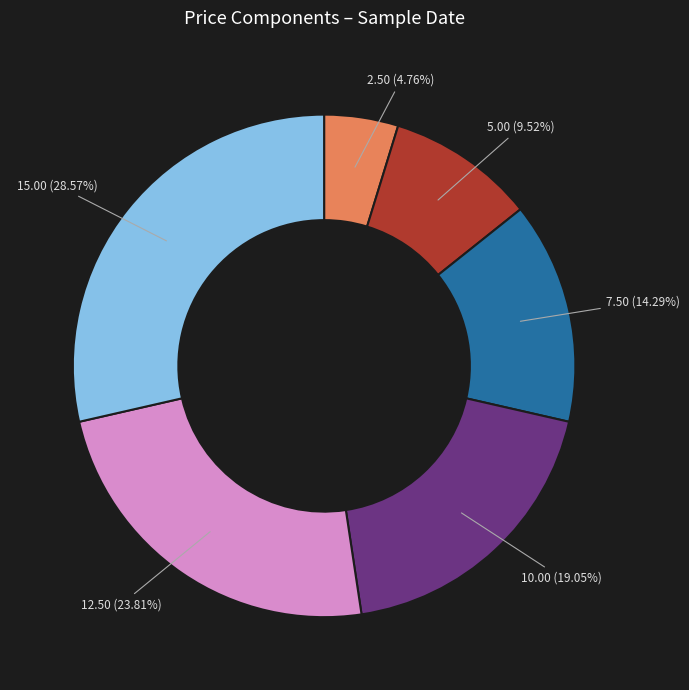

Does any single category account for the majority?

No